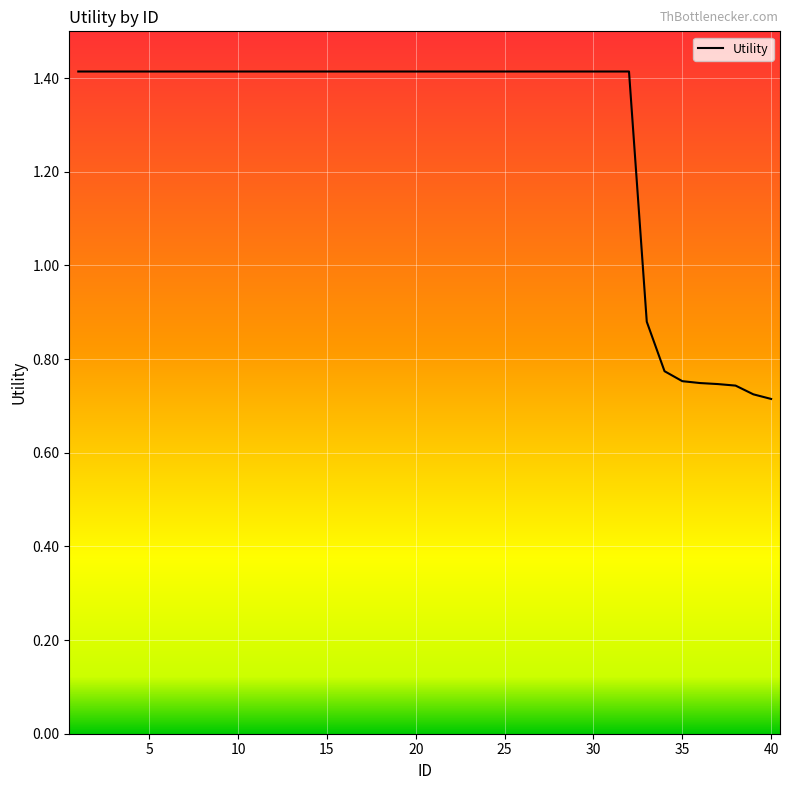

What is the greatest value displayed?

1.4